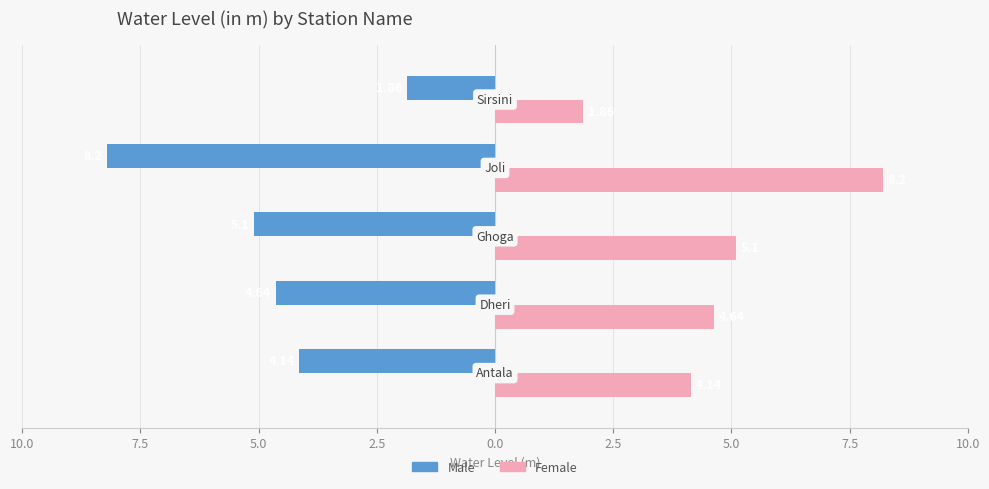

What are all the series names shown in the legend?

Male, Female